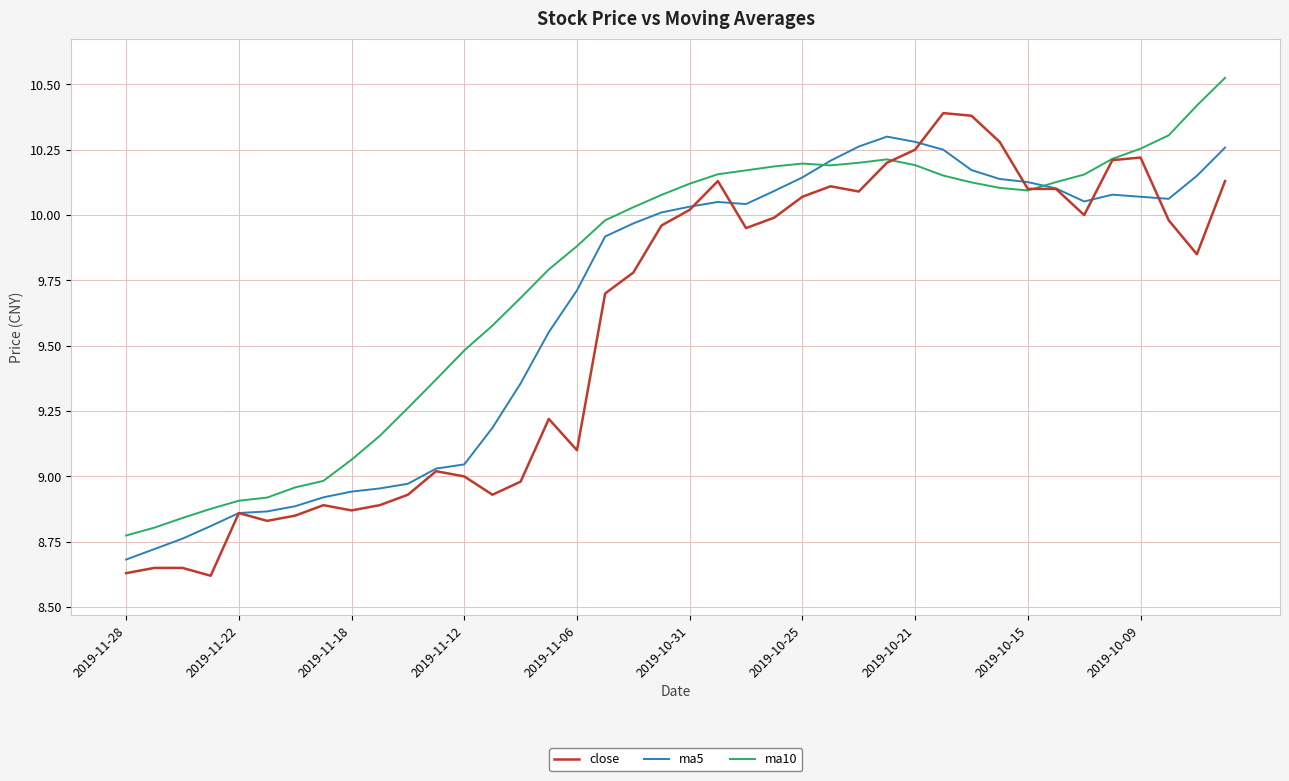

Rank the series by their maximum value, from lowest to highest.

ma5, close, ma10